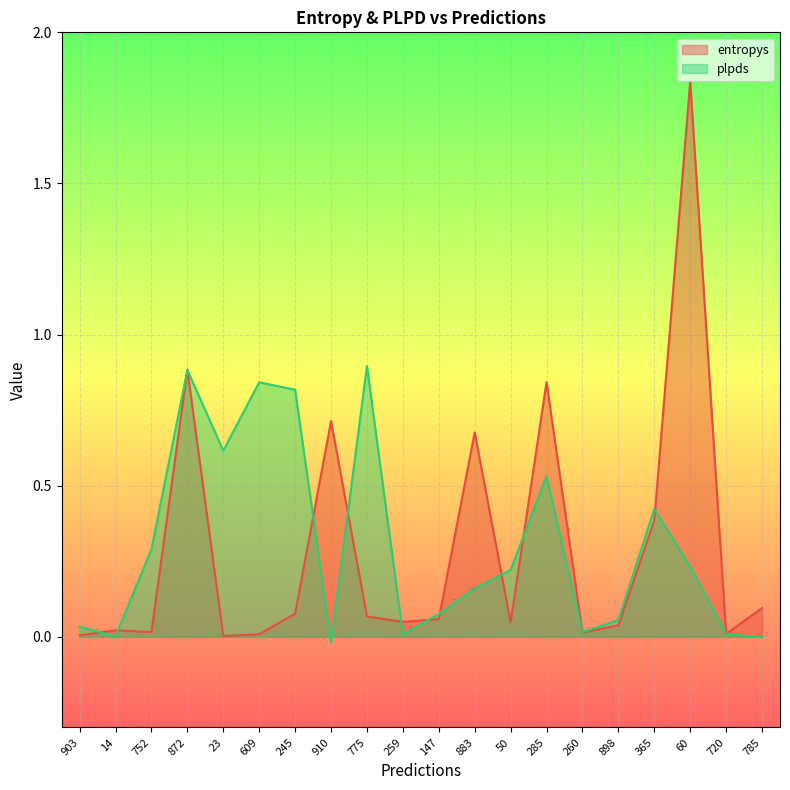

Where does the plpds series first go above 0?

903